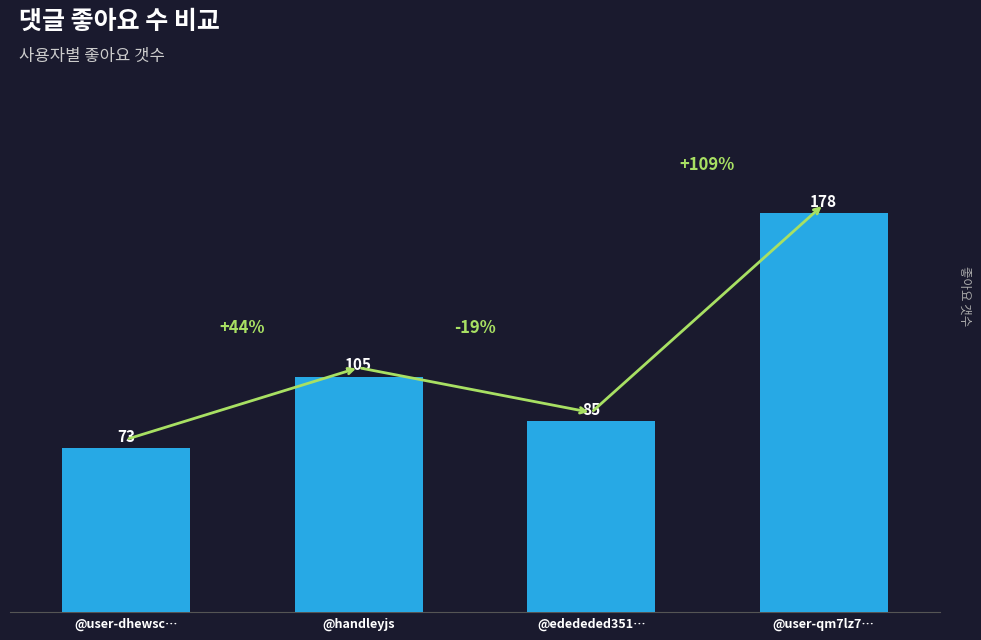

Does the chart contain any negative values?

No